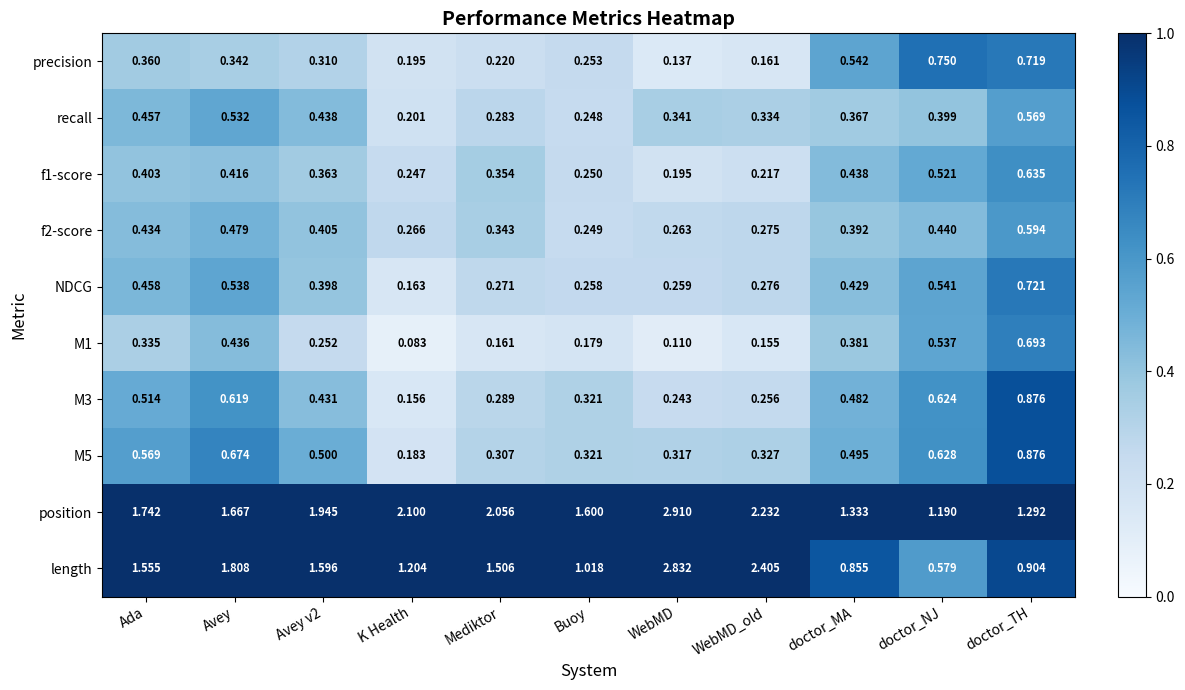

Rank the series at WebMD from lowest to highest value.

M1, precision, f1-score, M3, NDCG, f2-score, M5, recall, length, position